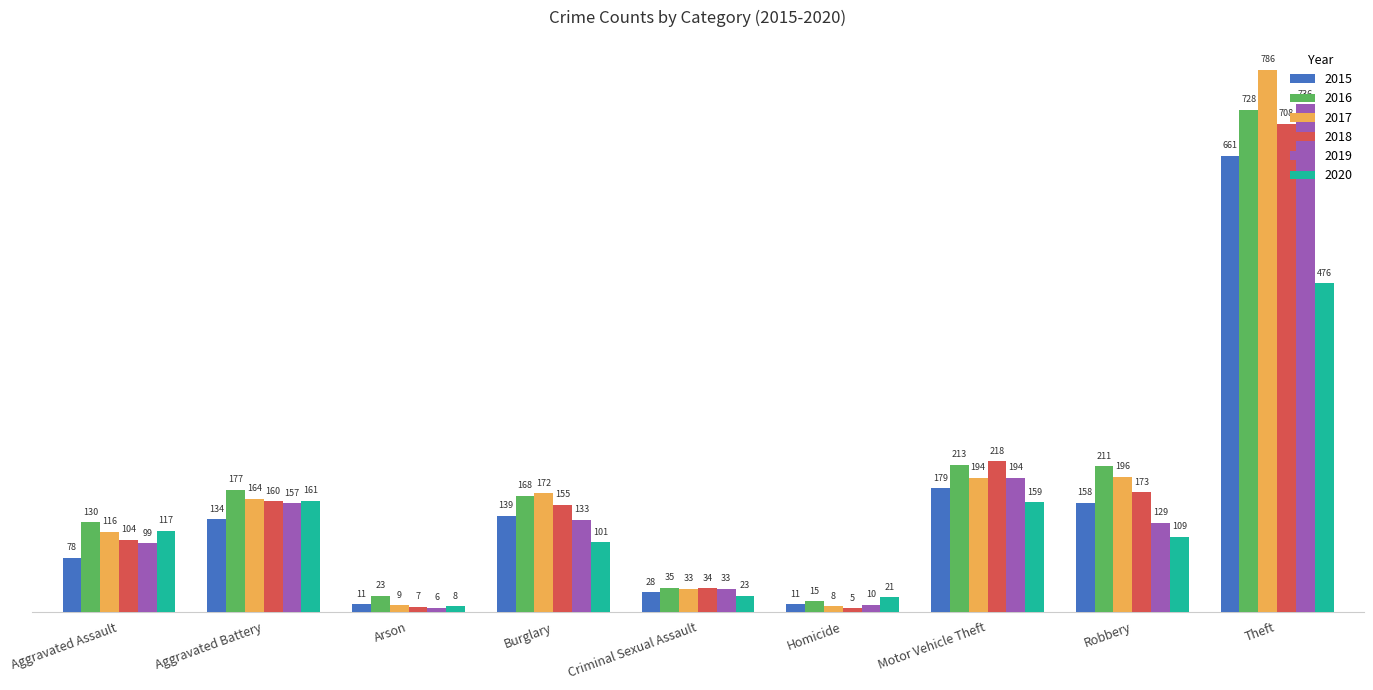

How many categories are shown in the chart?

9